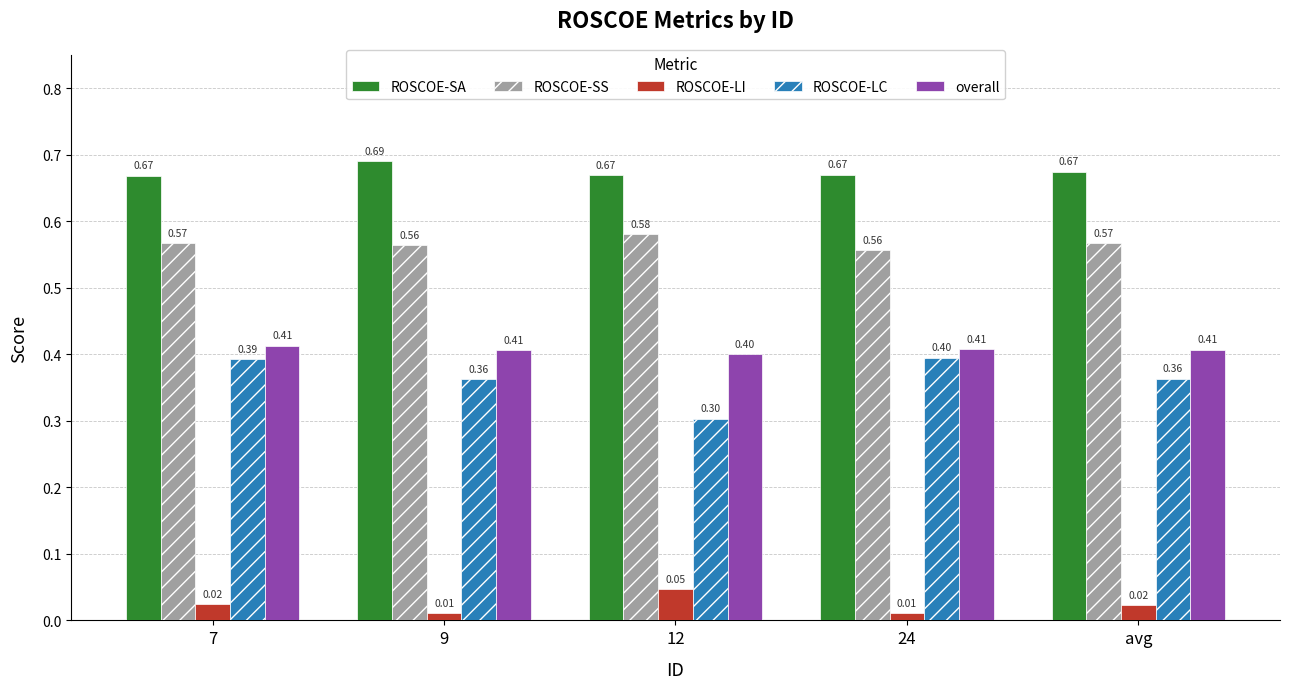

At how many categories does at least one series exceed 0?

5